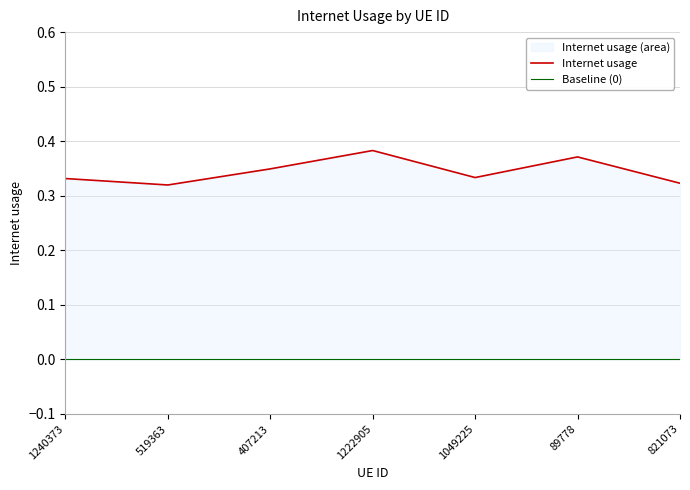

What is the label of the 1st point from the right?

821073